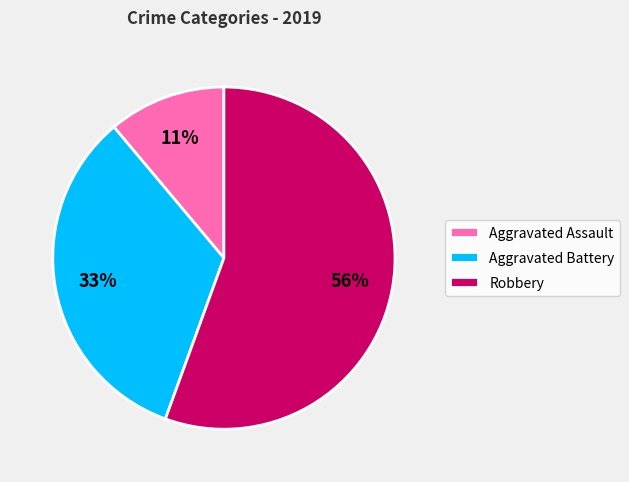

To the nearest percent, what percentage of the pie is Robbery?

56%